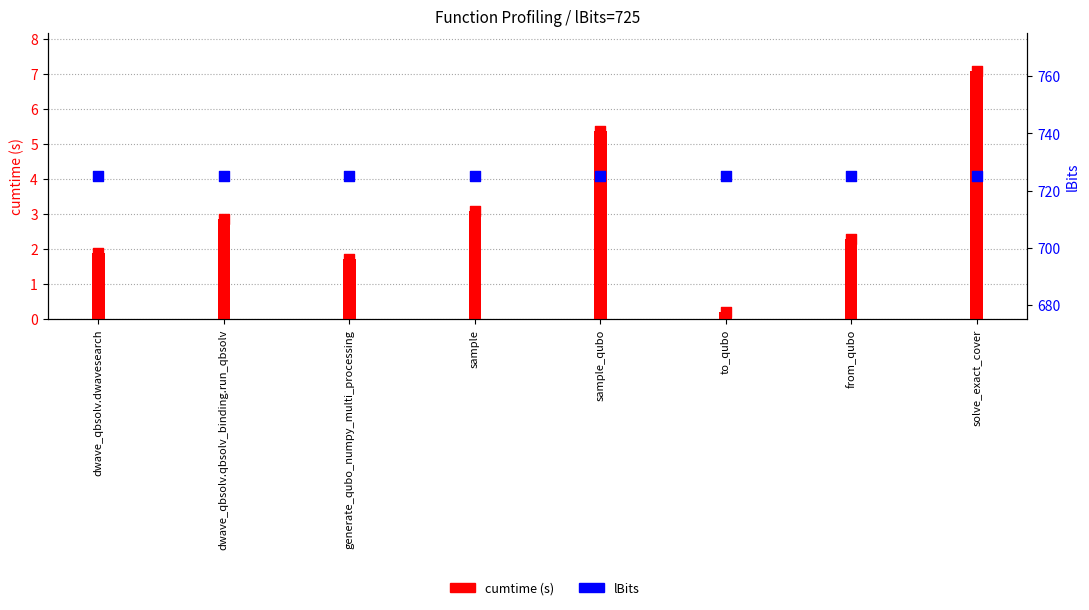

Which series reaches the minimum Y coordinate?

cumtime (s)